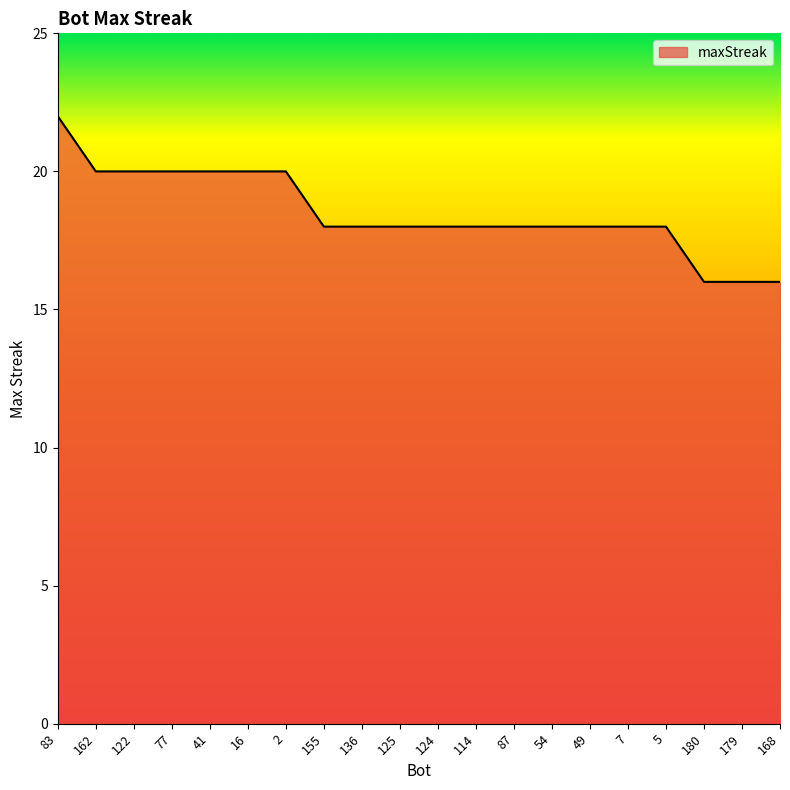

True or false: the data shows 18 at 5.

True